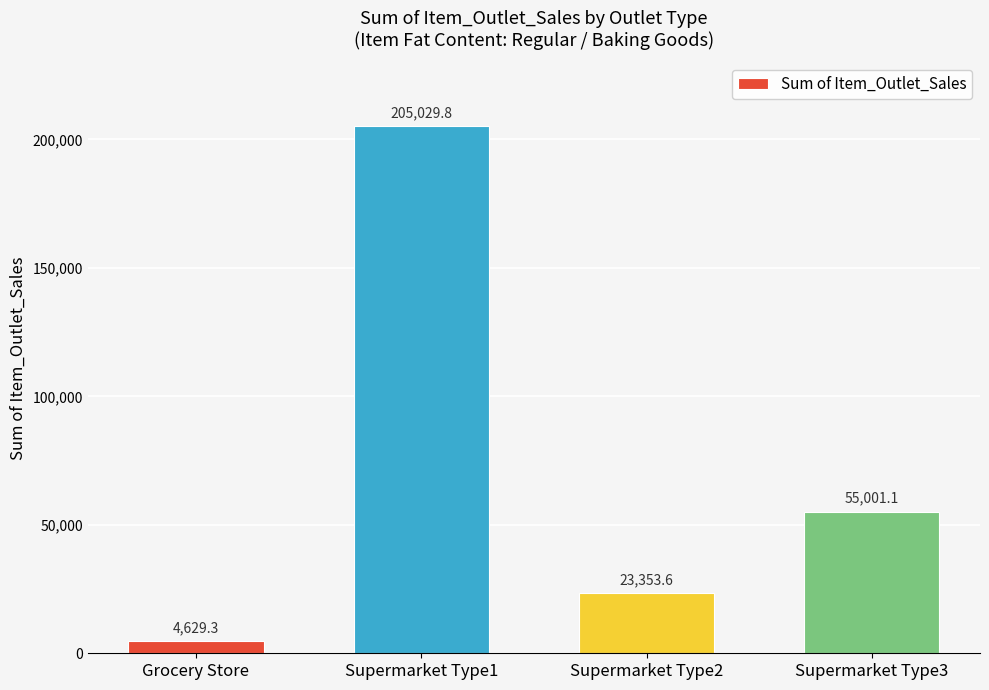

What is the sum of the values at Supermarket Type3 and Grocery Store?

59630.4